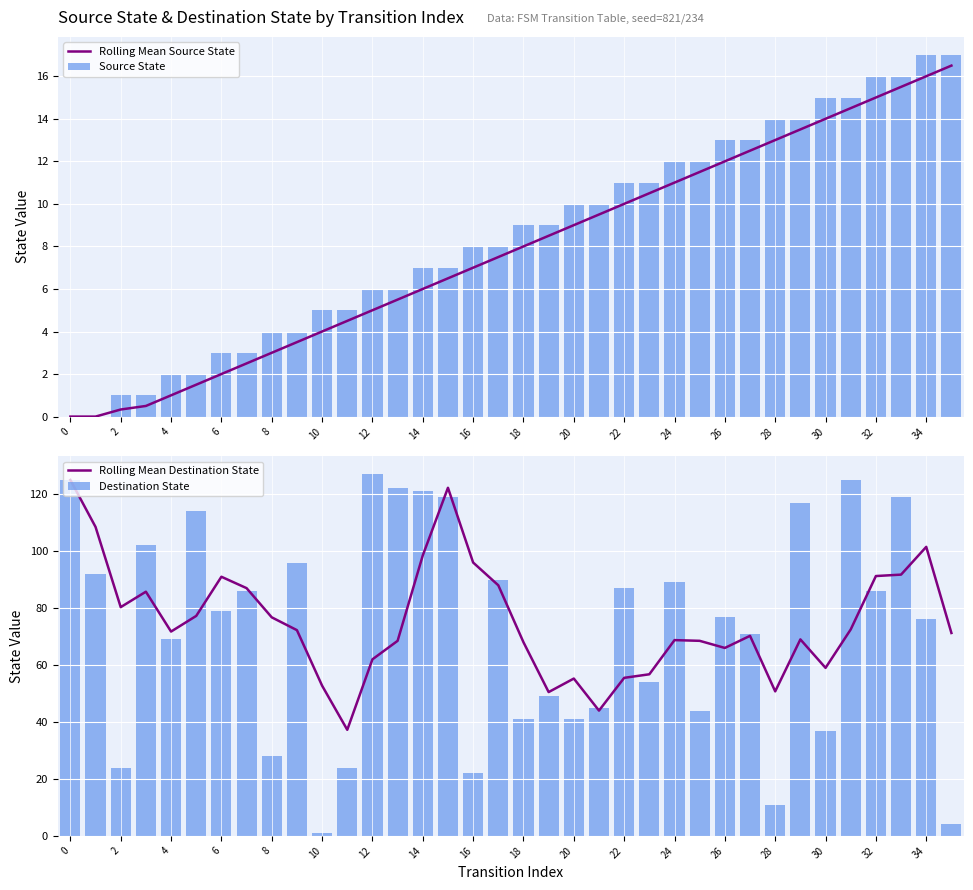

What is the sum of all Destination State values?

2614